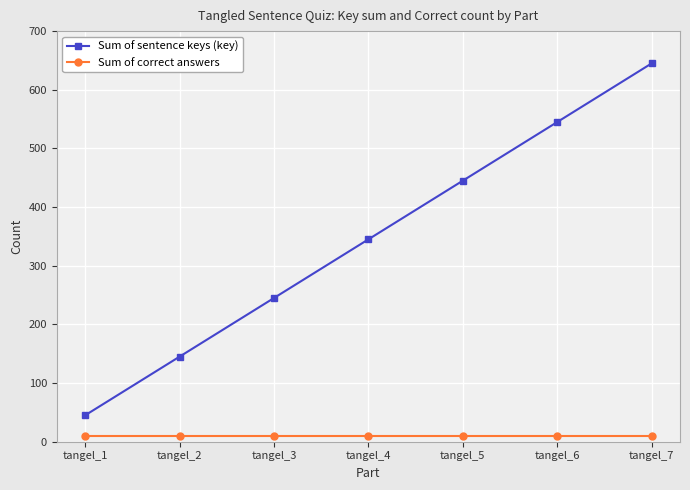

True or false: Sum of sentence keys (key) and Sum of correct answers intersect in this chart.

False